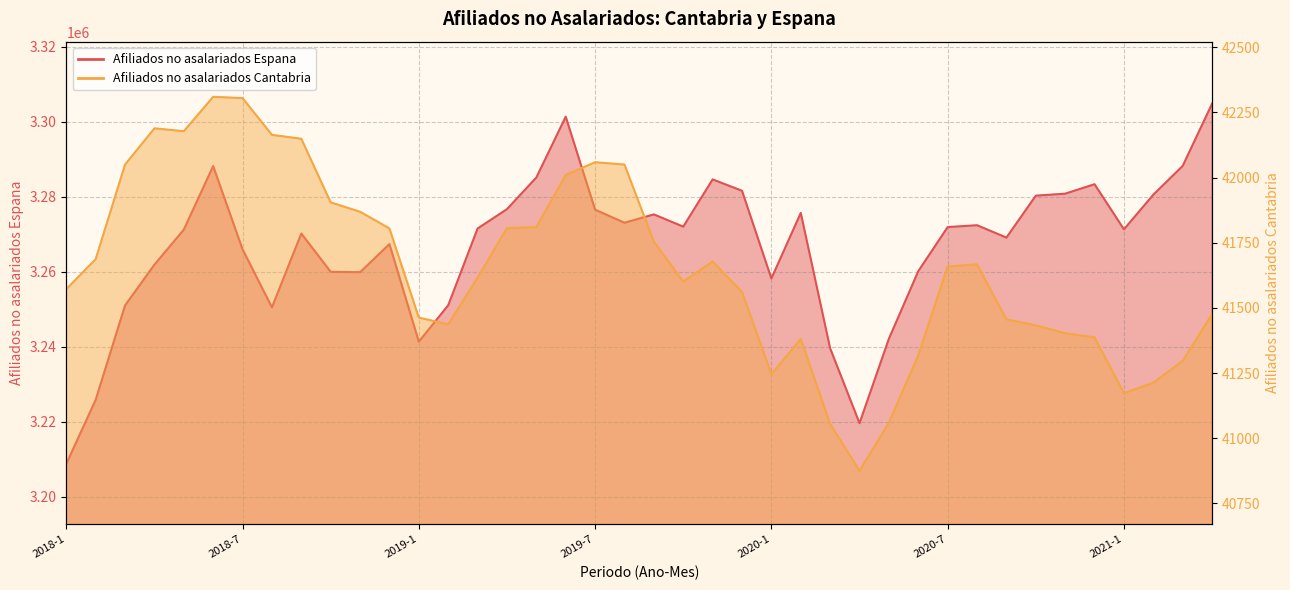

What is the difference between the maximum and minimum values in the Afiliados no asalariados Espana series?

96056